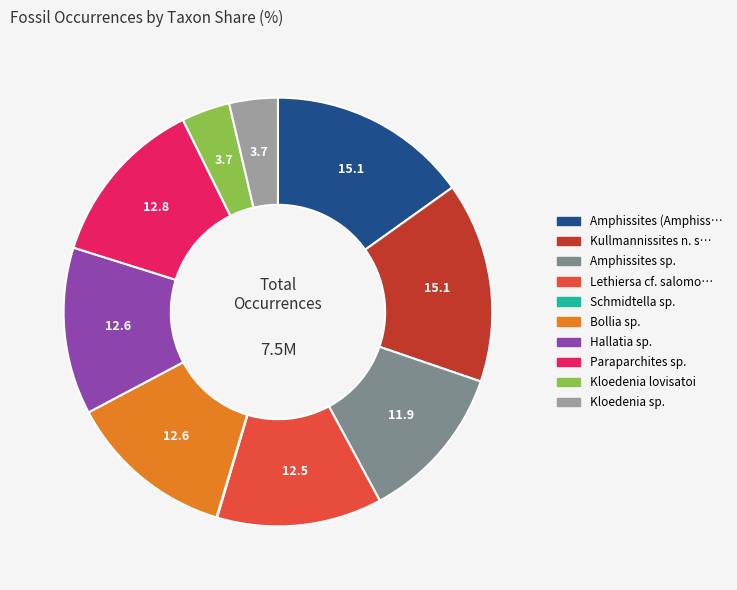

How many slices are in this pie chart?

10